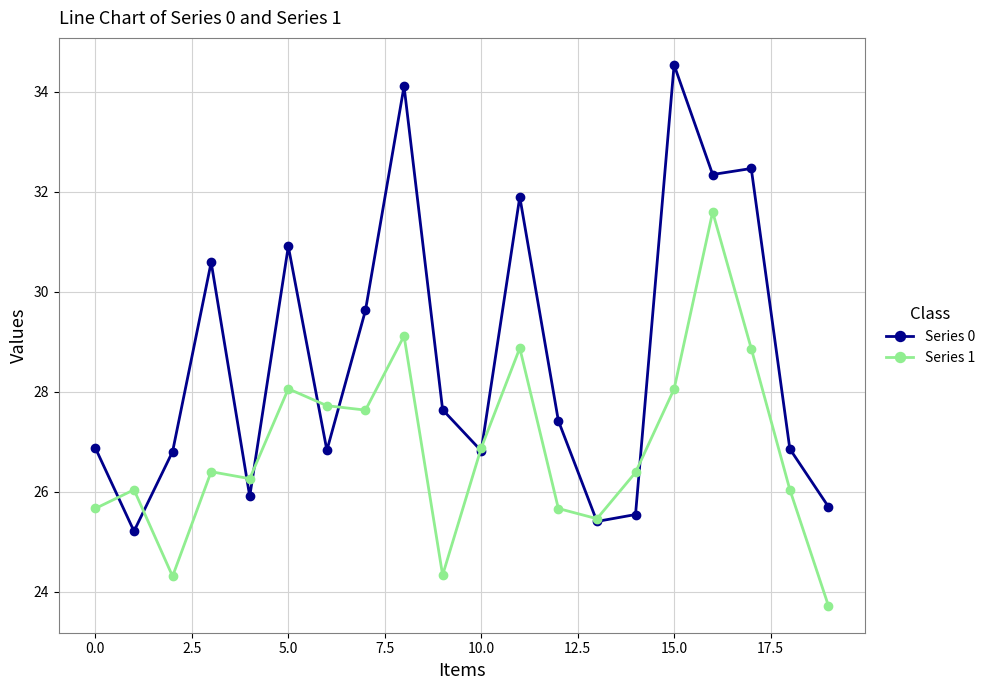

What is the value of the Series 1 point at the 19th from the left?

26.0